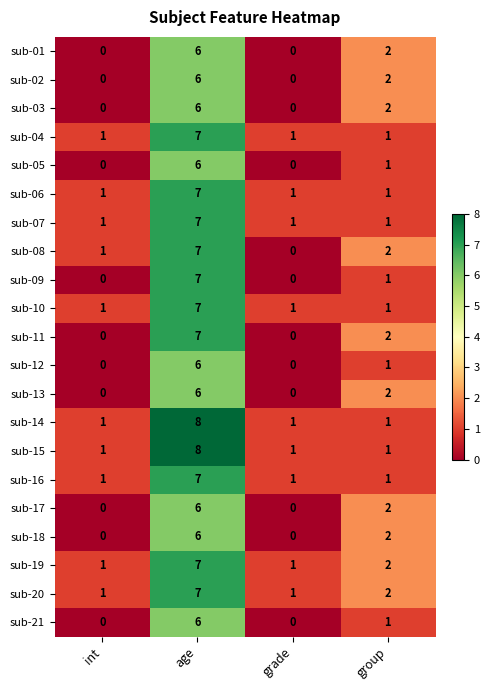

What value does the sub-14 series have at age?

8